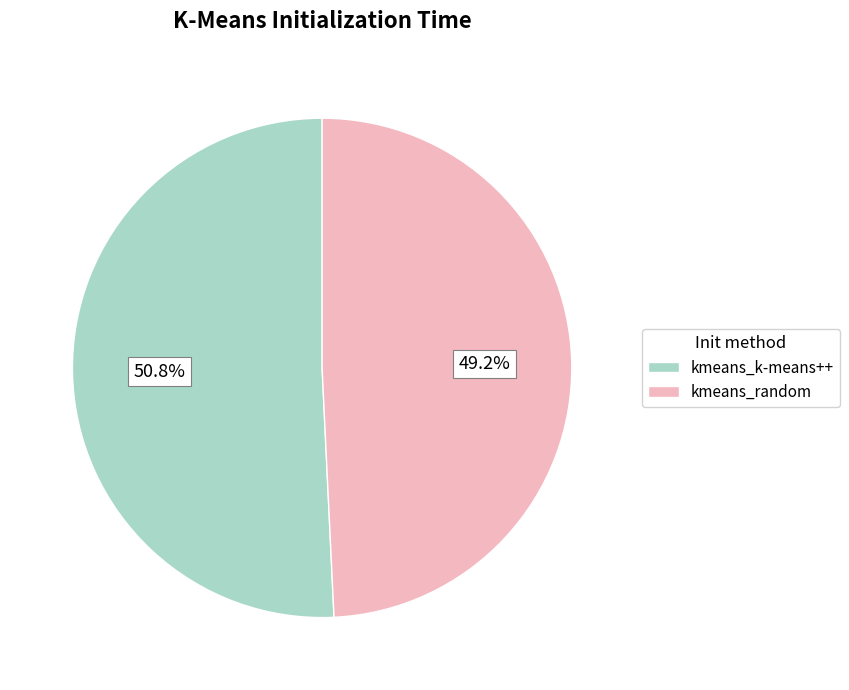

How many segments does this pie chart have?

2